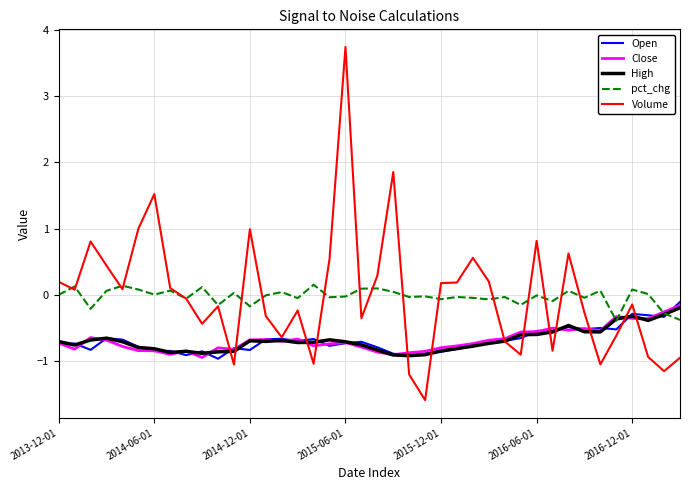

What is the highest value of the Volume series?

3.7